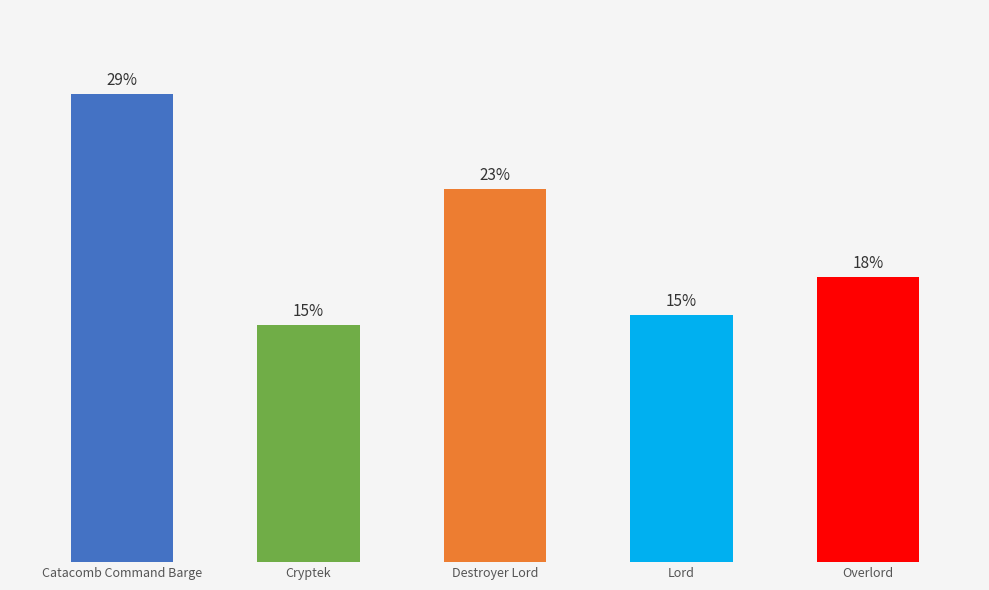

What is the difference between the values at Catacomb Command Barge and Cryptek?

68